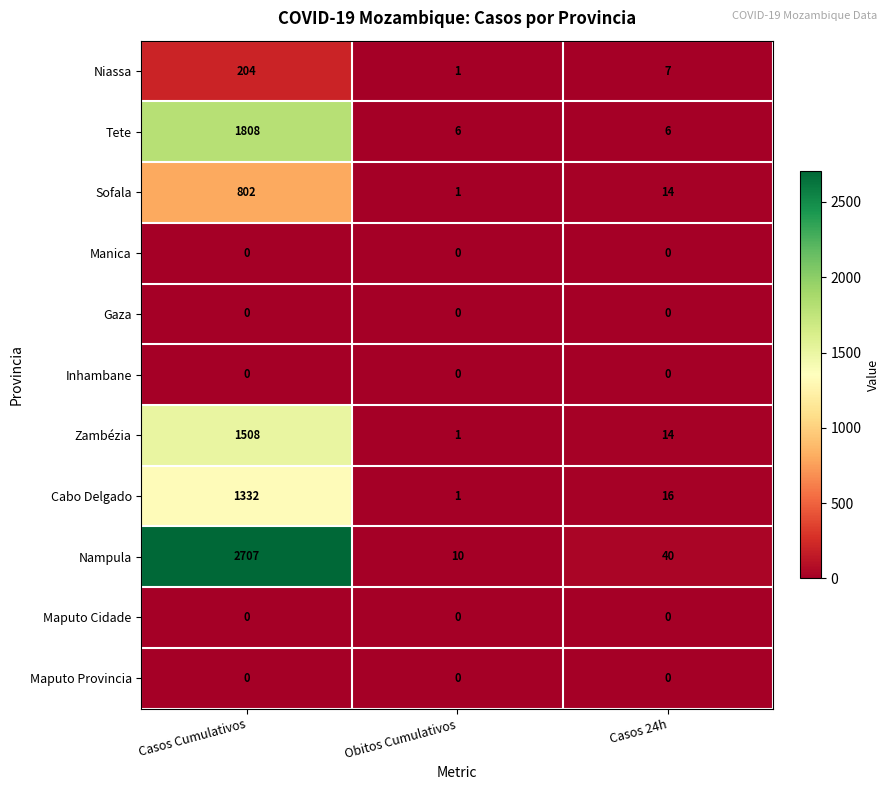

Which series has the largest range (max minus min)?

Nampula